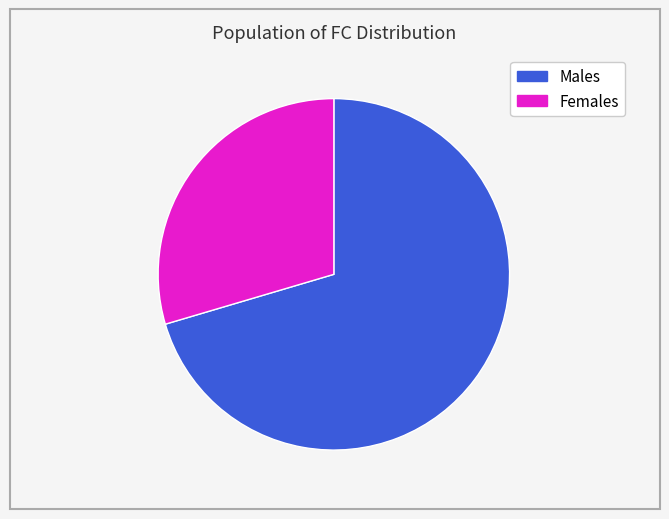

To the nearest percent, what is the average slice percentage?

50%